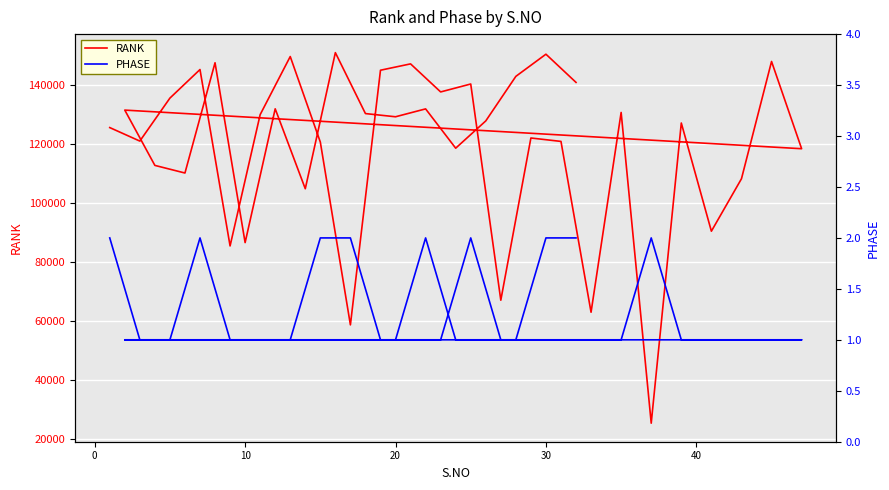

True or false: PHASE and RANK intersect in this chart.

False